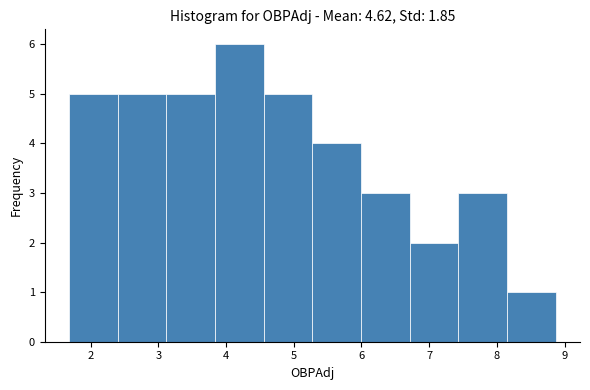

Reading left to right, transcribe this chart: for each bar, give the range it covers on the x-axis and its height. Neither the bar edges nor the heights are printed on the chart, so give them approximately, as read against the axes.

1.7 to 2.4: 5
2.4 to 3.1: 5
3.1 to 3.8: 5
3.8 to 4.6: 6
4.6 to 5.3: 5
5.3 to 6.0: 4
6.0 to 6.7: 3
6.7 to 7.4: 2
7.4 to 8.1: 3
8.1 to 8.9: 1